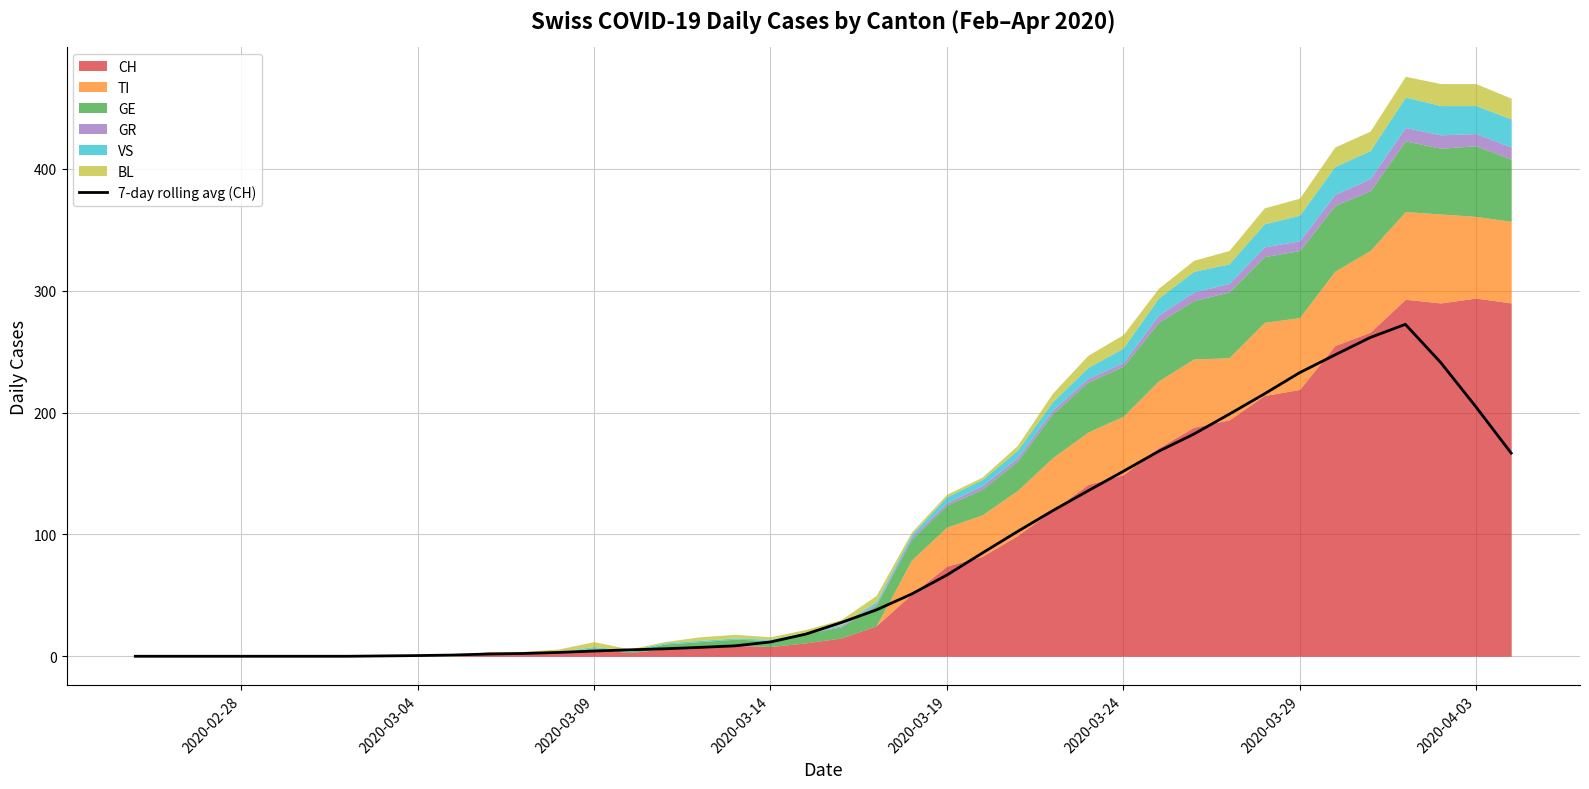

What is the difference between the second highest and minimum values?

261.6